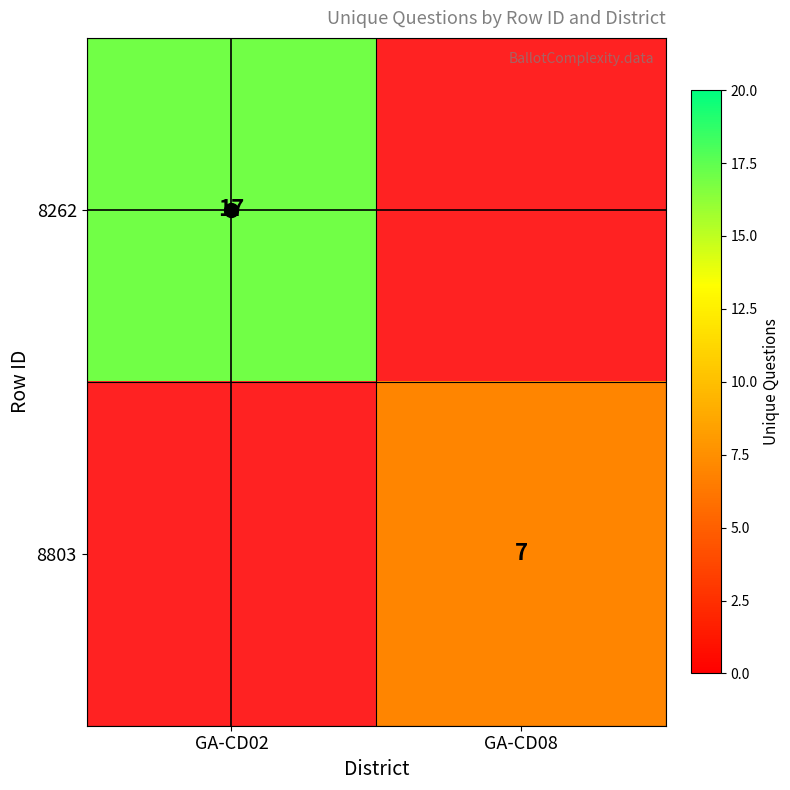

What is the difference between the highest and lowest values at GA-CD02?

17